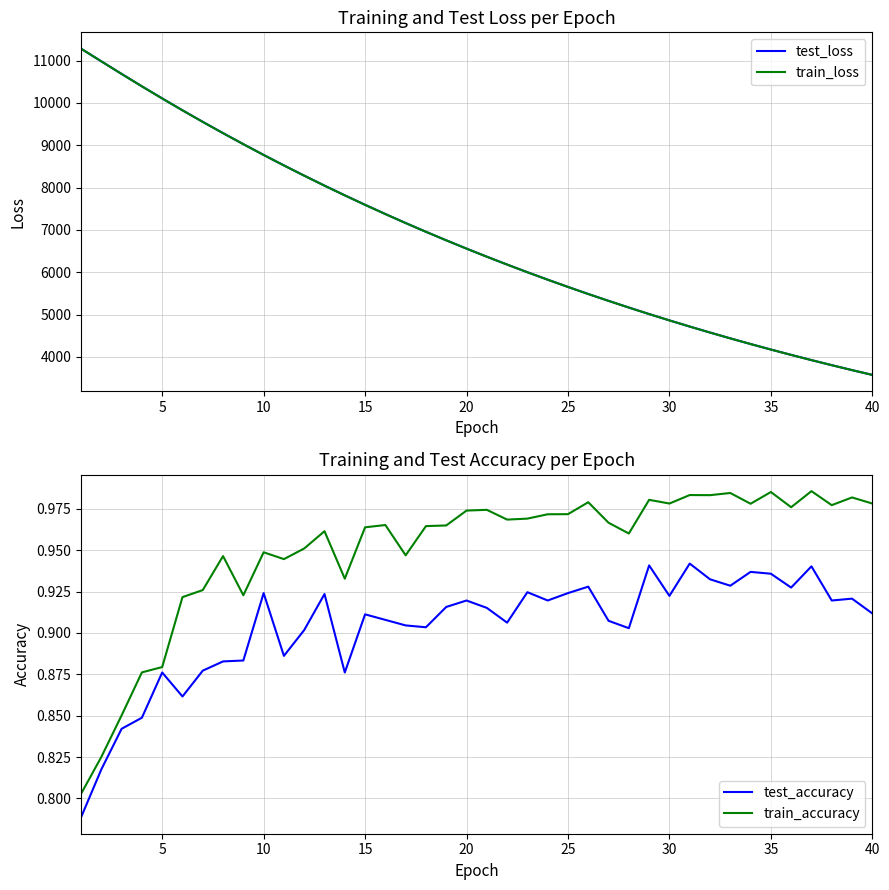

Reading left to right, what are all the values shown in this chart?

test_loss: 11281.6	10982.4	10685.1	10392.3	10106.2	9825.9	9552.9	9286.4	9026.5	8771.5	8524.2	8282.5	8046.7	7817.5	7593.6	7375.6	7163.2	6956.5	6755.2	6559.1	6368.3	6182.5	6001.3	5825.3	5654.0	5487.0	5325.0	5167.1	5013.2	4863.8	4718.3	4577.0	4439.3	4305.4	4175.2	4048.8	3925.5	3805.9	3689.5	3576.3
train_loss: 11282.1	10982.3	10684.4	10391.5	10105.6	9825.0	9552.0	9285.2	9025.5	8770.9	8523.2	8281.6	8045.9	7816.6	7592.7	7374.8	7162.6	6955.8	6754.5	6558.4	6367.6	6181.7	6000.8	5824.7	5653.3	5486.5	5324.3	5166.4	5012.7	4863.3	4717.9	4576.5	4438.9	4305.0	4174.9	4048.3	3925.2	3805.5	3689.1	3576.0
test_accuracy: 0.8	0.8	0.8	0.8	0.9	0.9	0.9	0.9	0.9	0.9	0.9	0.9	0.9	0.9	0.9	0.9	0.9	0.9	0.9	0.9	0.9	0.9	0.9	0.9	0.9	0.9	0.9	0.9	0.9	0.9	0.9	0.9	0.9	0.9	0.9	0.9	0.9	0.9	0.9	0.9
train_accuracy: 0.8	0.8	0.9	0.9	0.9	0.9	0.9	0.9	0.9	0.9	0.9	1.0	1.0	0.9	1.0	1.0	0.9	1.0	1.0	1.0	1.0	1.0	1.0	1.0	1.0	1.0	1.0	1.0	1.0	1.0	1.0	1.0	1.0	1.0	1.0	1.0	1.0	1.0	1.0	1.0